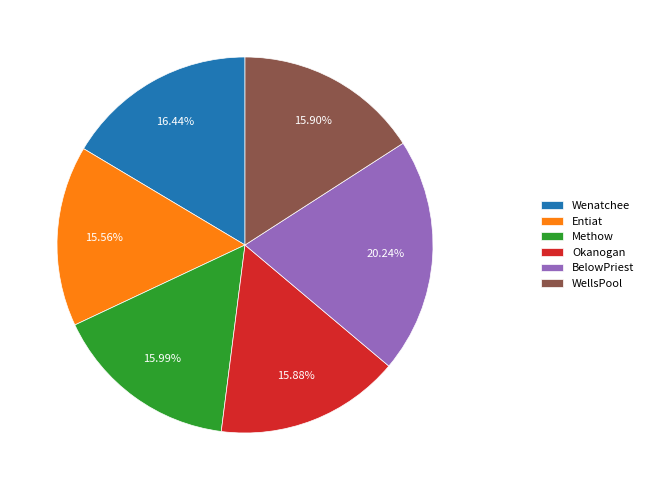

How many segments does this pie chart have?

6